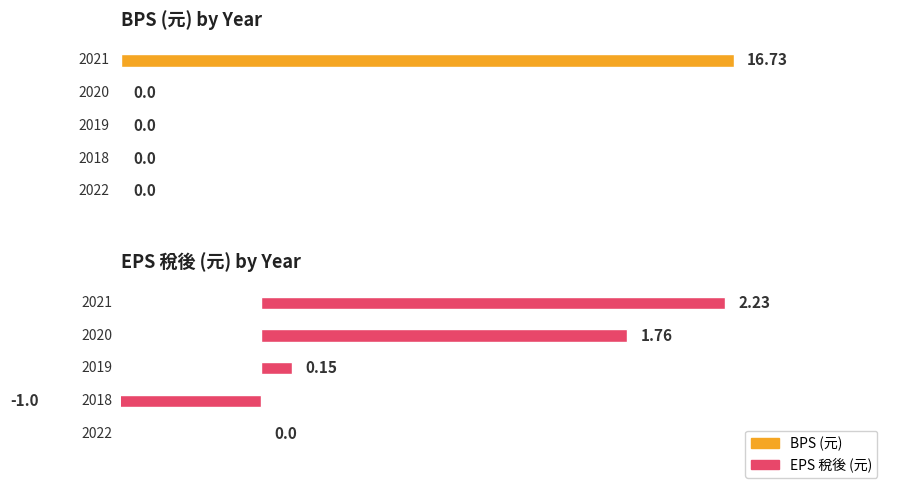

Reading right to left, list all the values displayed in this chart.

BPS: 0.0	0.0	0.0	0.0	16.7
EPS: 0.0	-1.0	0.1	1.8	2.2